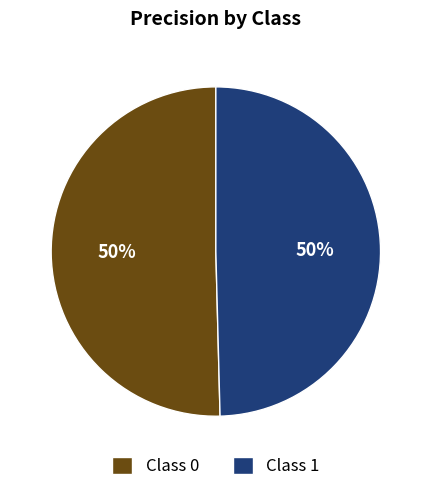

To the nearest percent, what portion does Class 1 represent?

50%